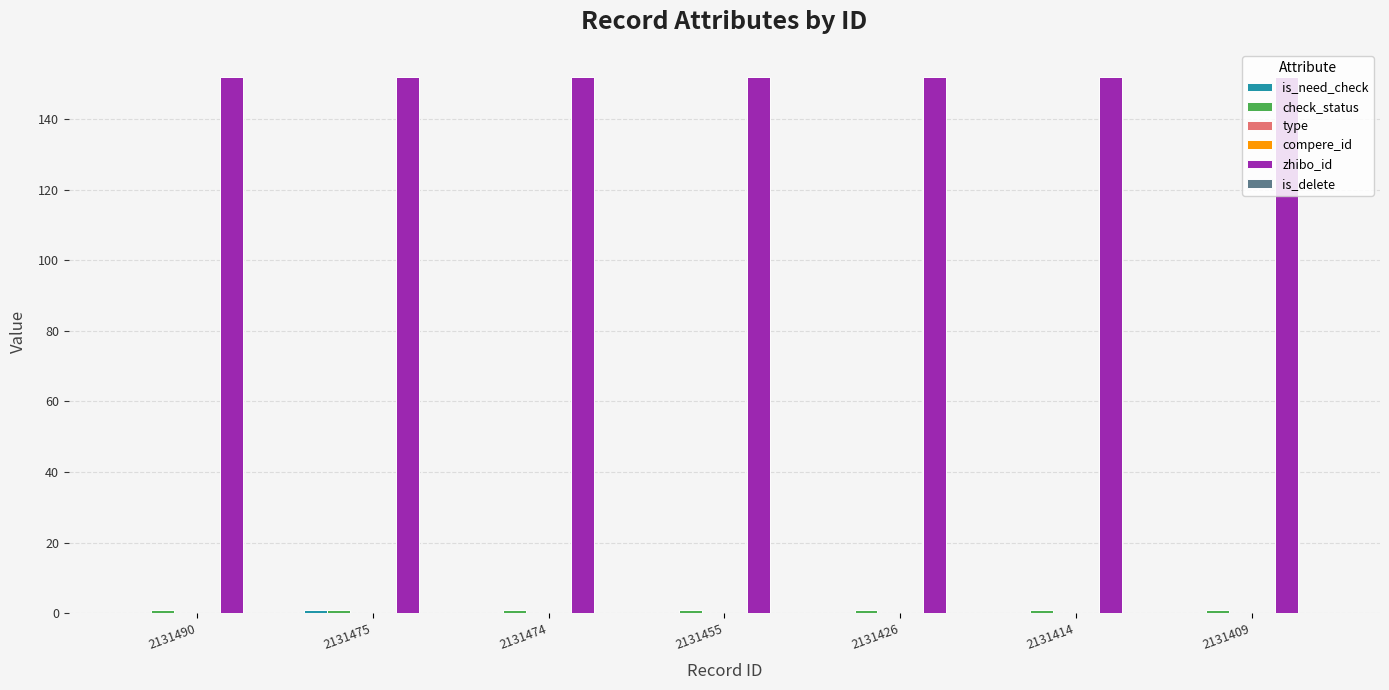

At which label does is_delete reach its minimum?

2131490